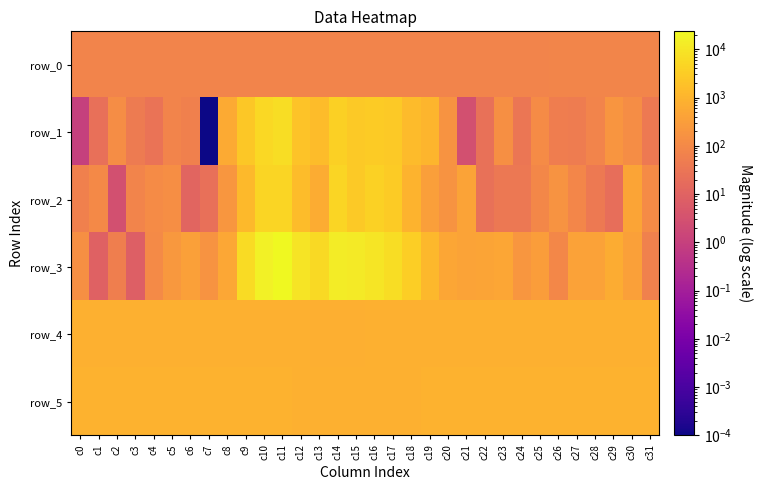

What is the difference between the second highest and minimum values in the row_0 series?

1.5